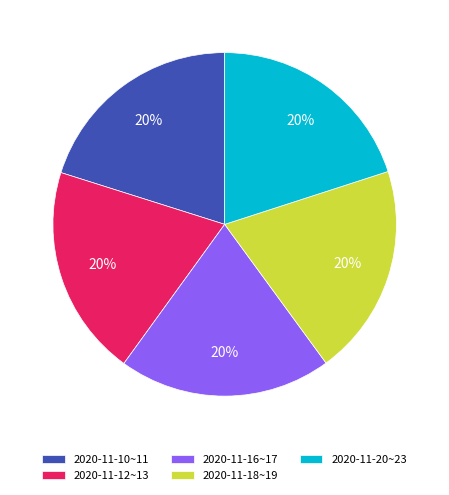

How many slices are in this pie chart?

5